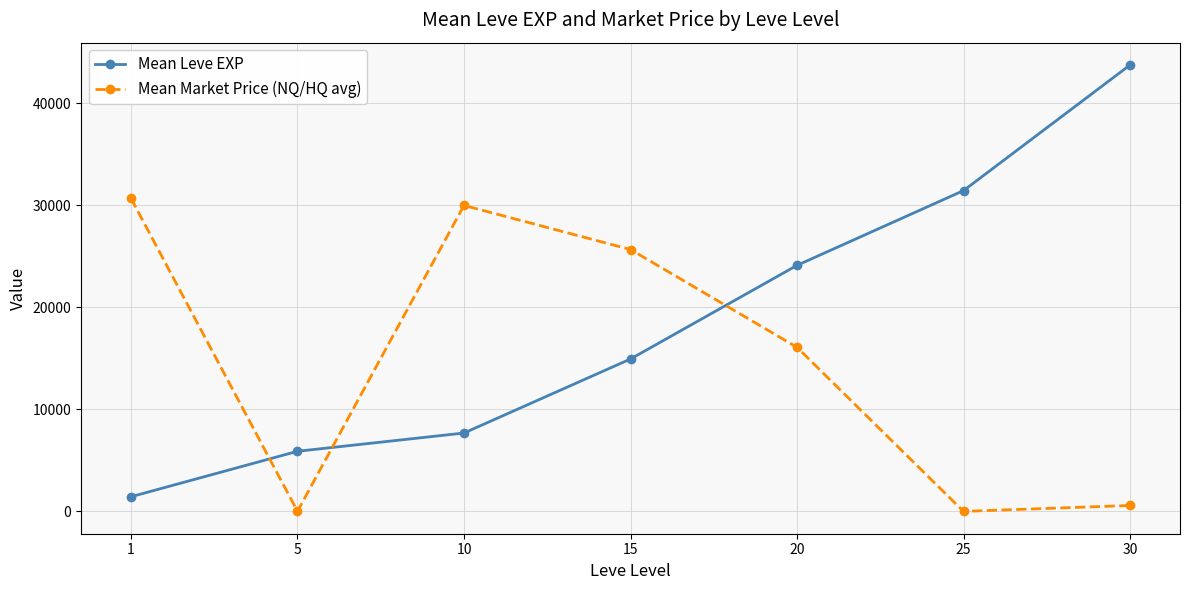

Rank the series by their average value, from lowest to highest.

Mean Market Price (NQ/HQ avg), Mean Leve EXP